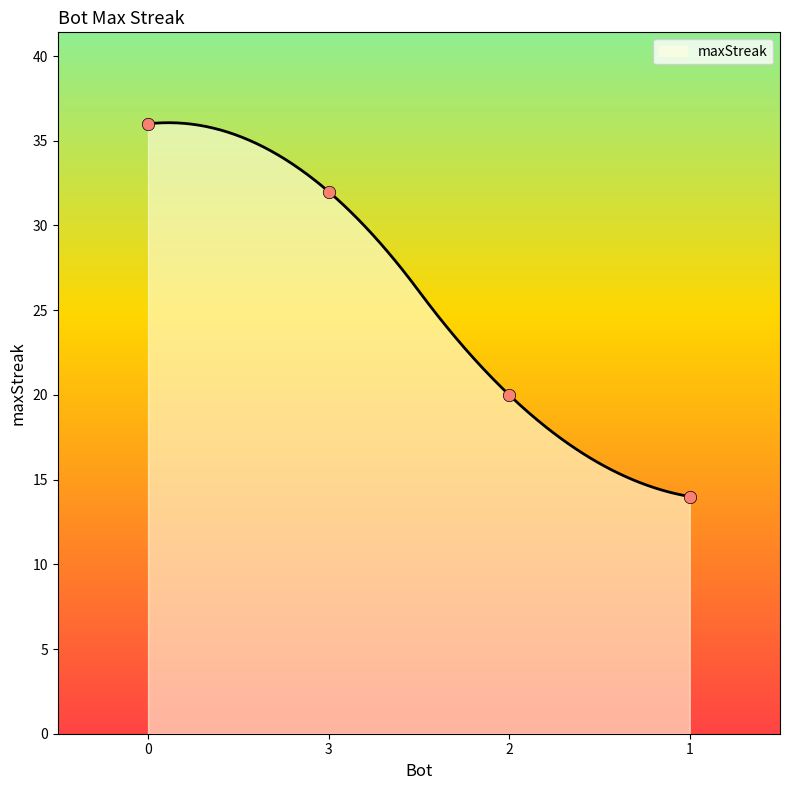

What is the change in value from 0 to 2?

-16